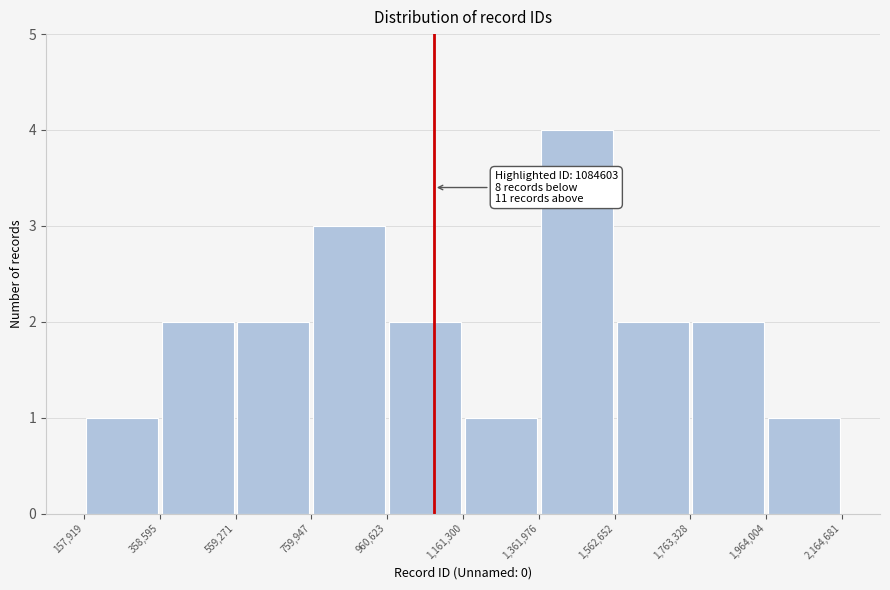

Which range on the x-axis has the tallest bar?

1,361,976 to 1,562,652